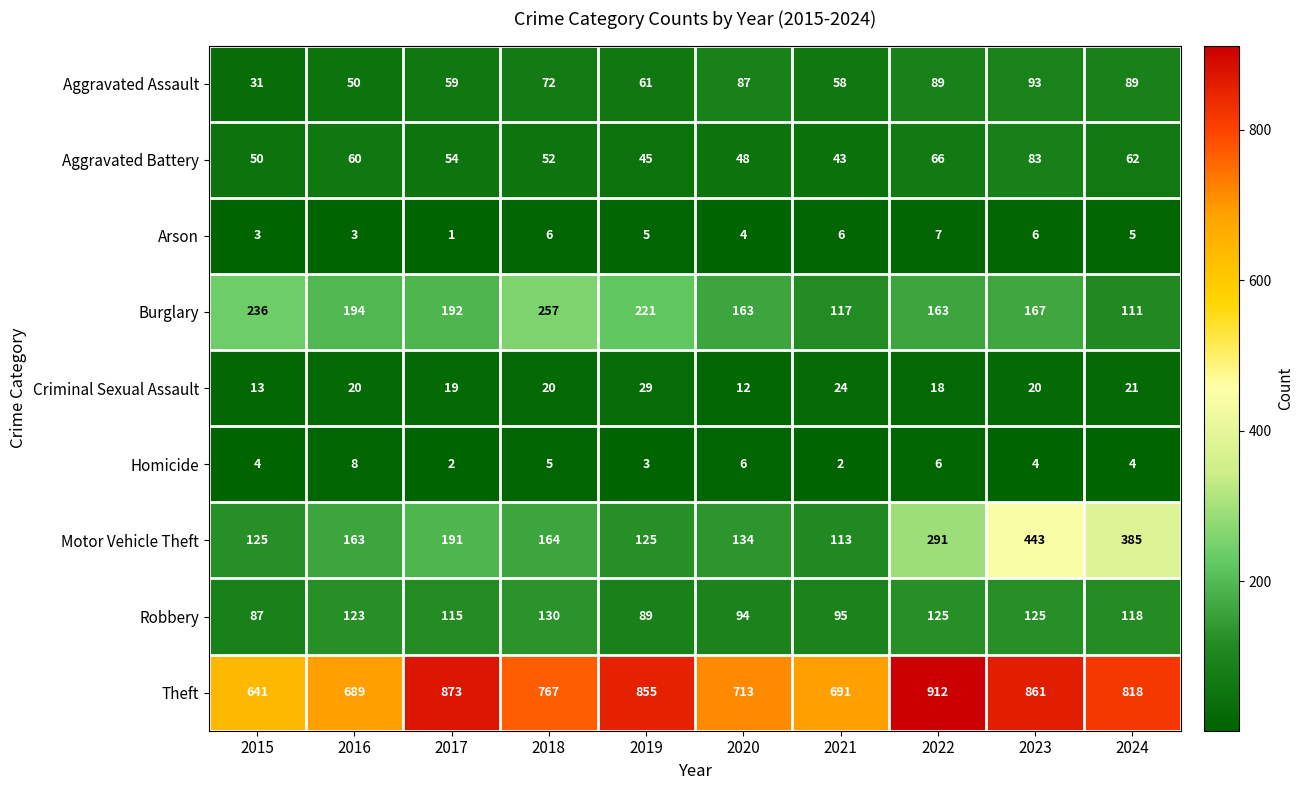

What is the sum of all Homicide values?

44